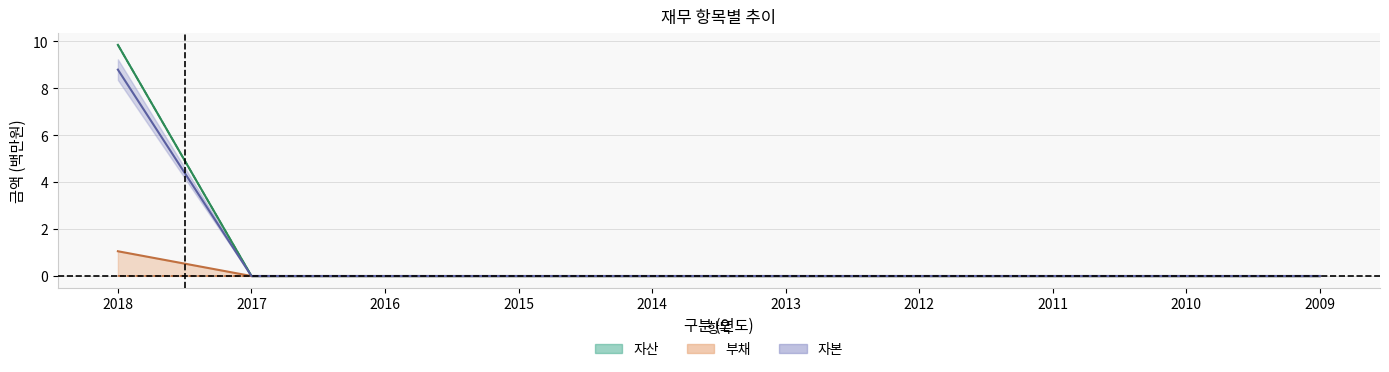

True or false: 자산 (선) has a value of -6.4 at 2016.

False